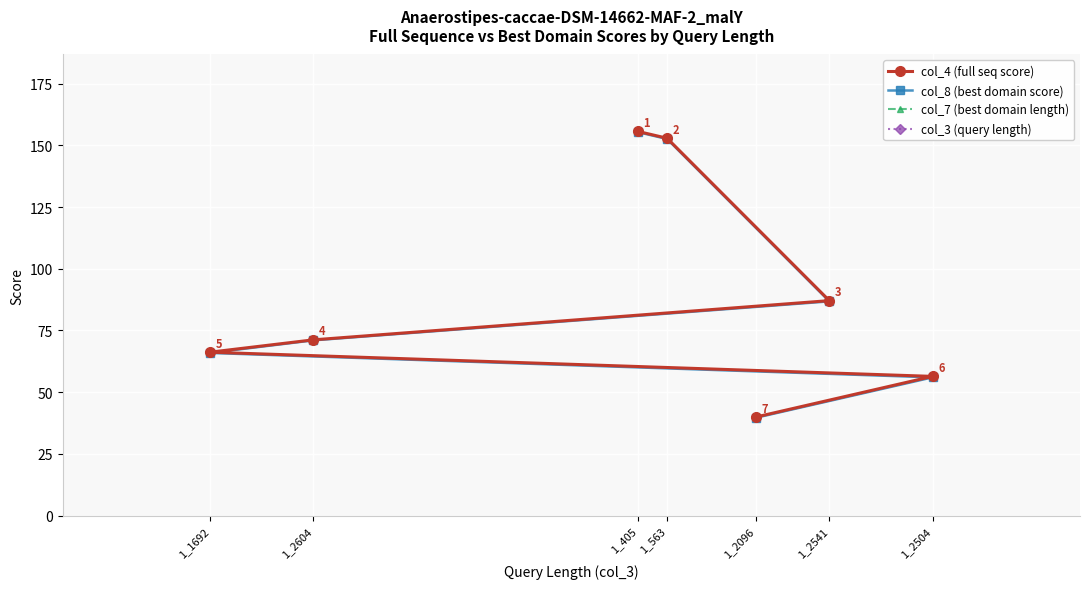

True or false: col_8 (best domain score) and col_4 (full seq score) cross at least once.

False